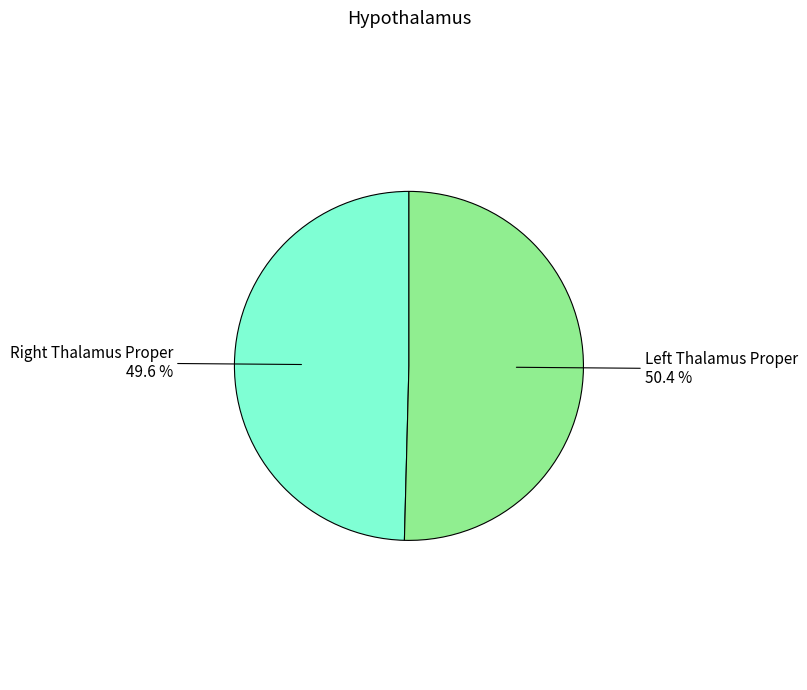

Count the number of slices in the pie.

2